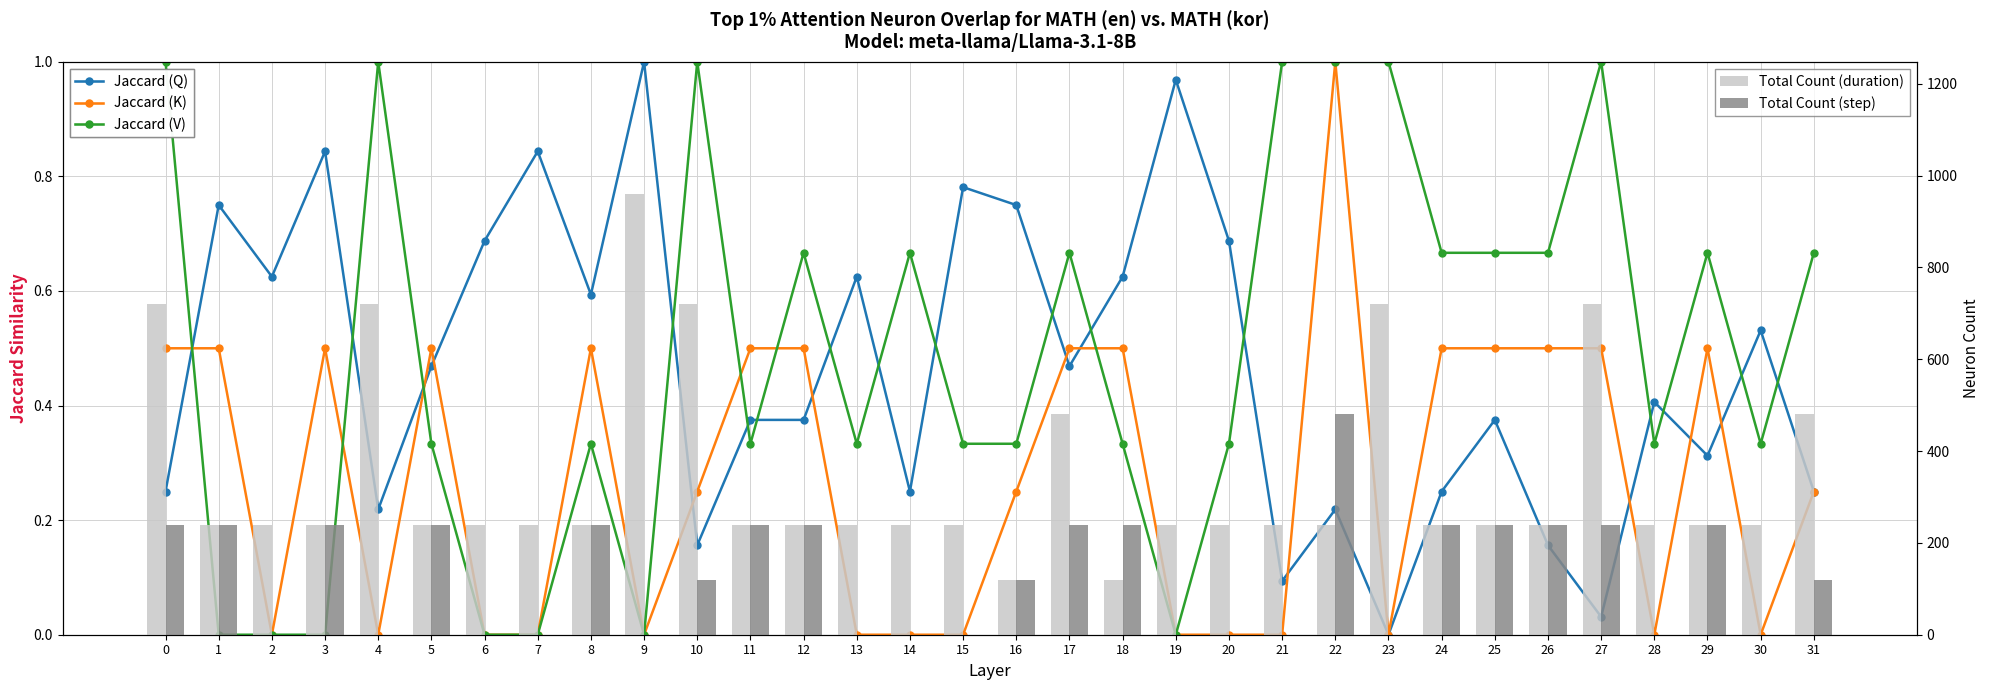

How many categories are shown in the chart?

32